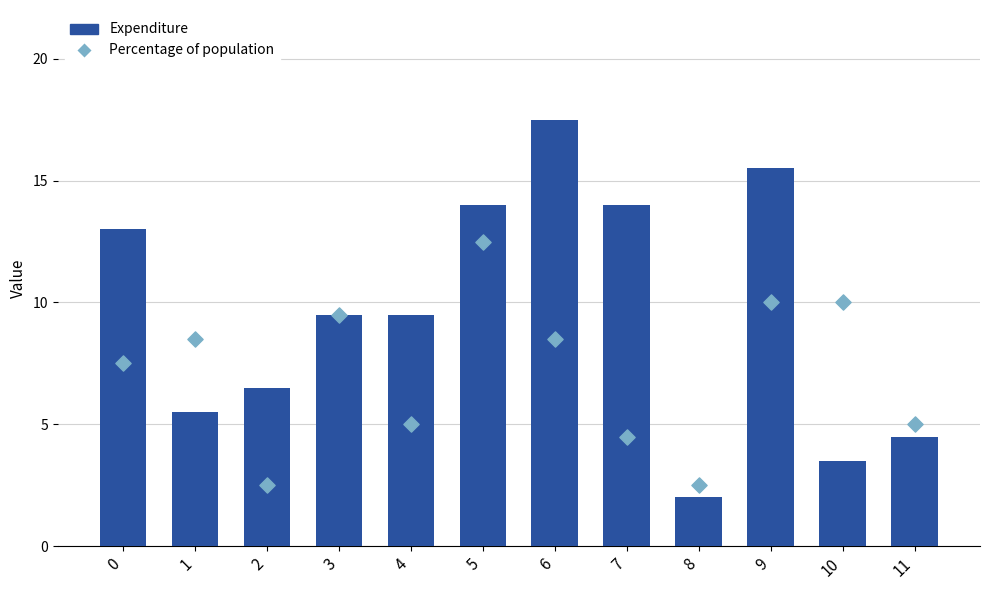

Which series reaches the minimum Y coordinate?

Expenditure